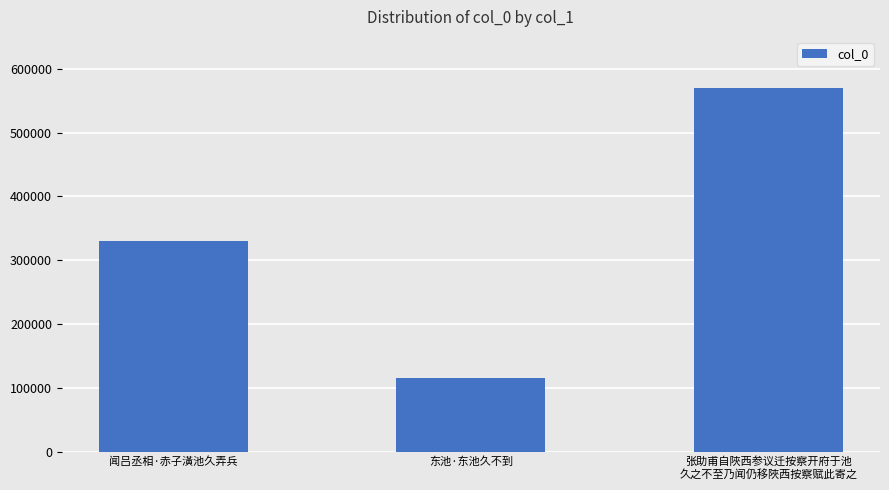

True or false: the data shows 176430 at 闻吕丞相·赤子潢池久弄兵.

False